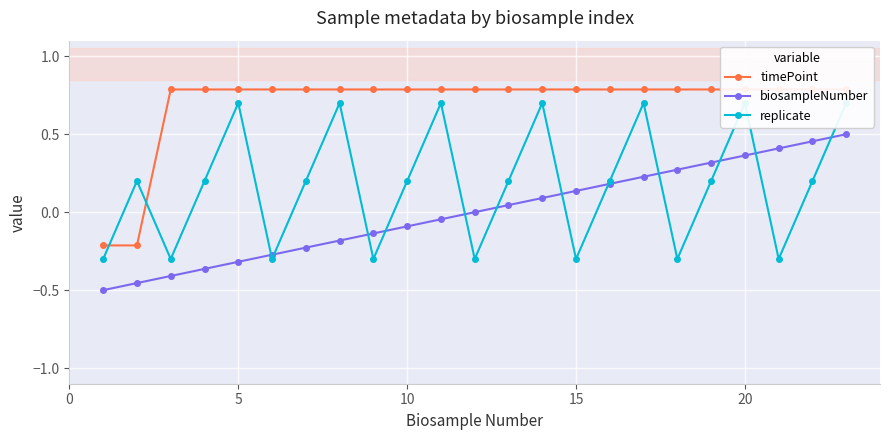

The value of replicate at 15 is 0.4. True or false?

False